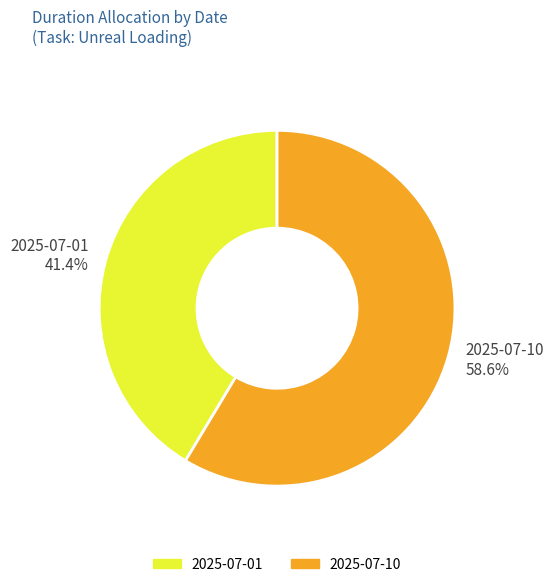

How many slices are in this pie chart?

2